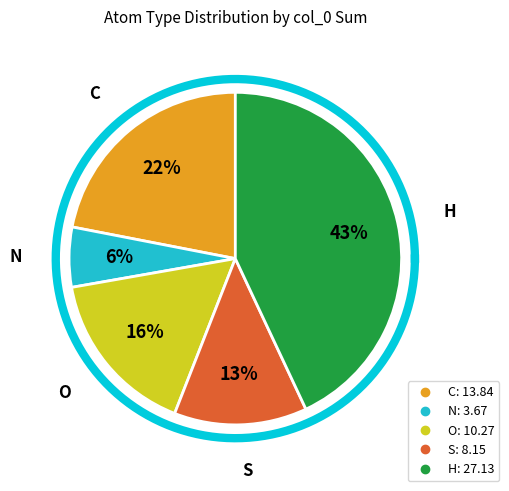

What is the largest slice in the pie chart?

H